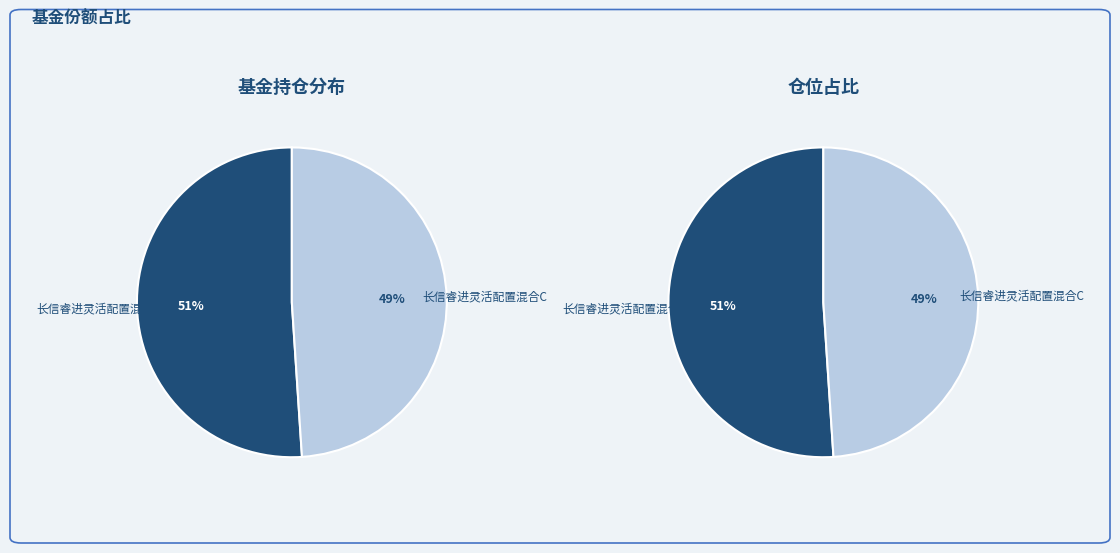

Which category has the biggest portion of the pie?

长信睿进灵活配置混合A